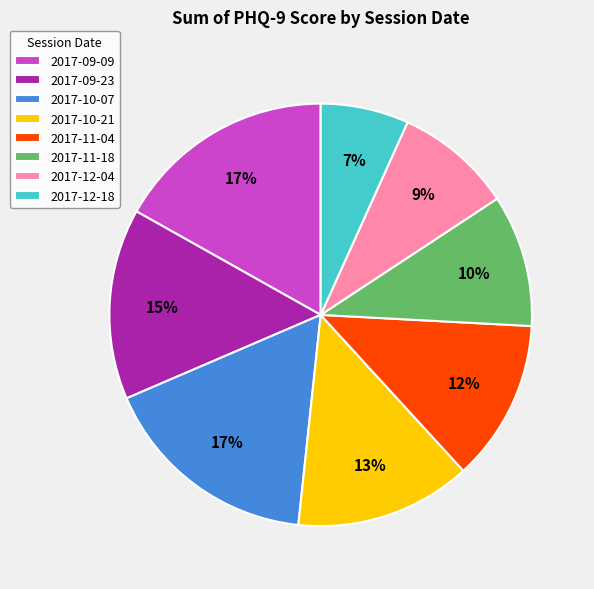

Do 2017-10-07 and 2017-11-18 together represent more than half of the pie?

No